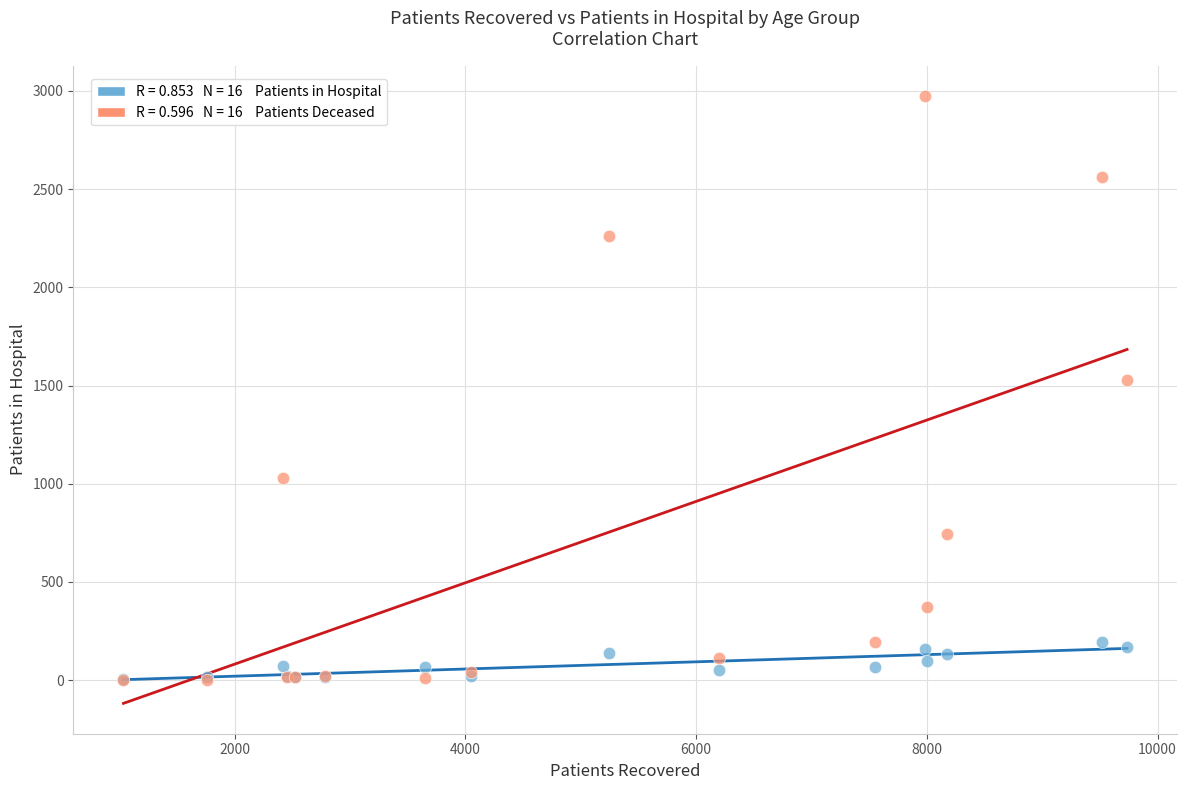

Across all series, what Y value is closest to 1488?

1526